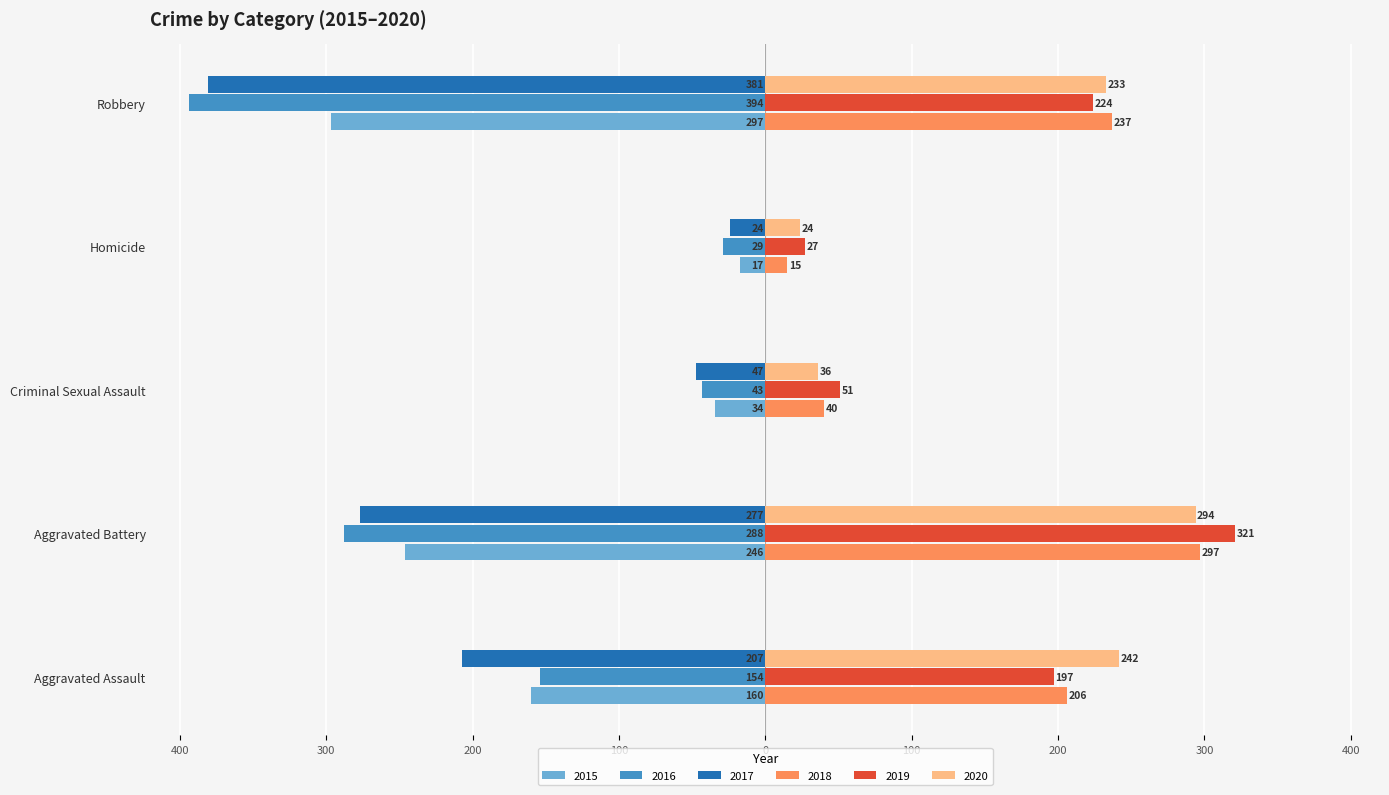

What are all the series names shown in the legend?

2015, 2016, 2017, 2018, 2019, 2020